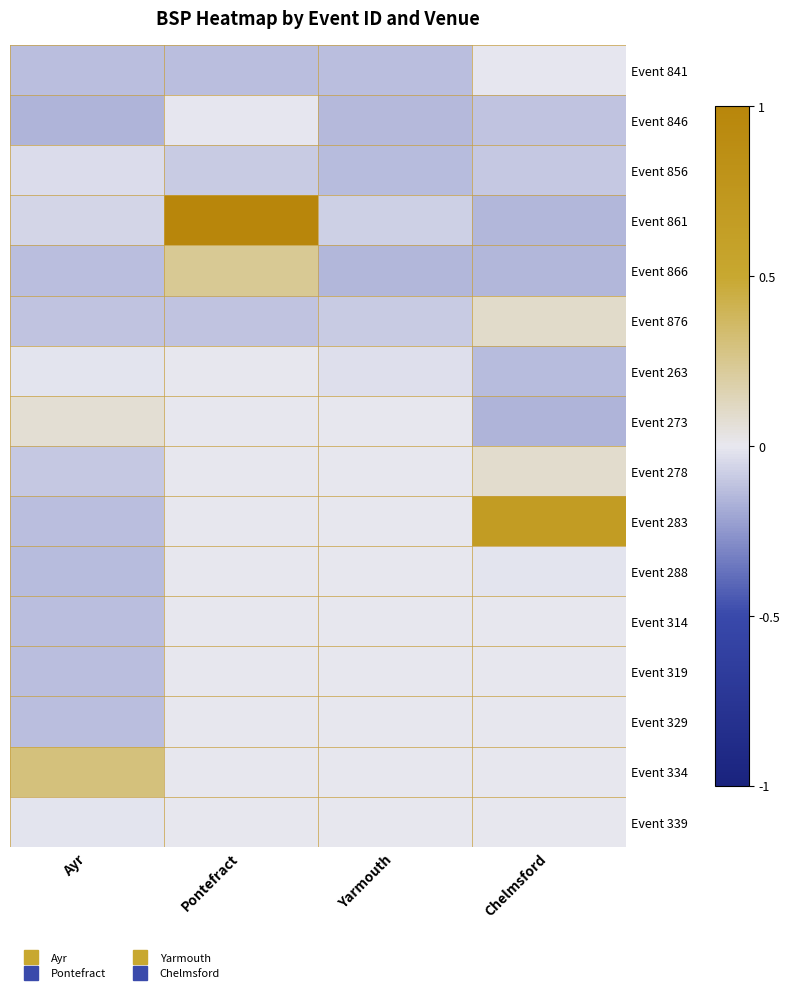

Between Ayr and Pontefract, which is larger?

Pontefract